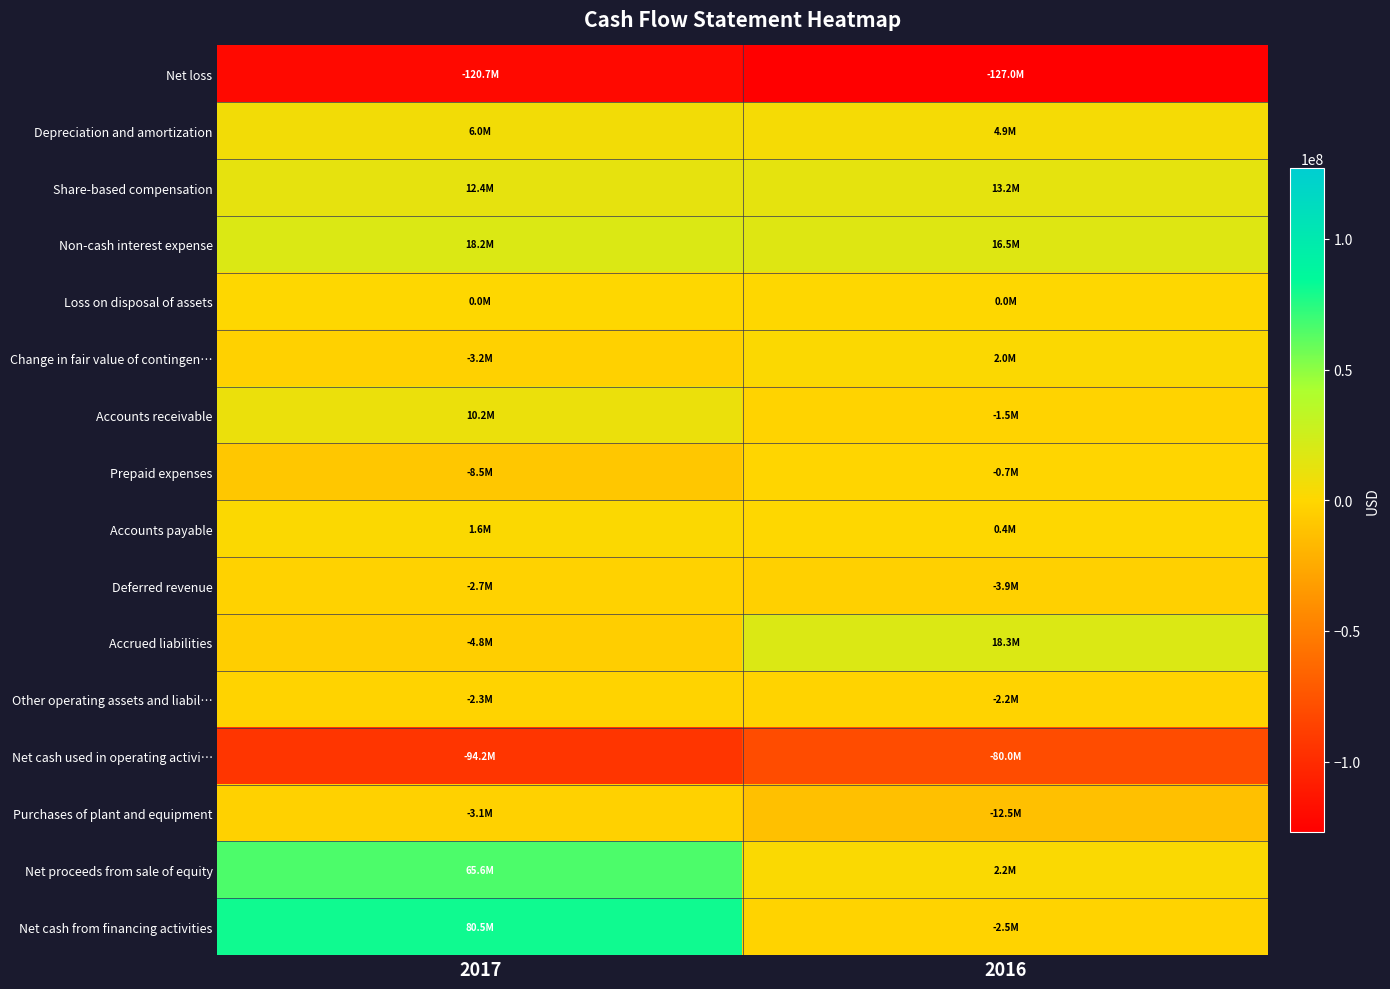

Reading left to right, extract all data points from this chart.

Net loss: 2017=-120692492	2016=-126995175
Depreciation and amortization: 2017=6006299	2016=4947787
Share-based compensation: 2017=12428655	2016=13188364
Non-cash interest expense: 2017=18242299	2016=16530437
Loss on disposal of assets: 2017=23558	2016=14733
Change in fair value of contingen…: 2017=-3188000	2016=1953000
Accounts receivable: 2017=10217529	2016=-1549798
Prepaid expenses: 2017=-8453082	2016=-650824
Accounts payable: 2017=1647430	2016=419708
Deferred revenue: 2017=-2722020	2016=-3939619
Accrued liabilities: 2017=-4848372	2016=18275940
Other operating assets and liabil…: 2017=-2329168	2016=-2155364
Net cash used in operating activi…: 2017=-94225143	2016=-79960811
Purchases of plant and equipment: 2017=-3120357	2016=-12519738
Net proceeds from sale of equity: 2017=65559706	2016=2167070
Net cash from financing activities: 2017=80538225	2016=-2461040